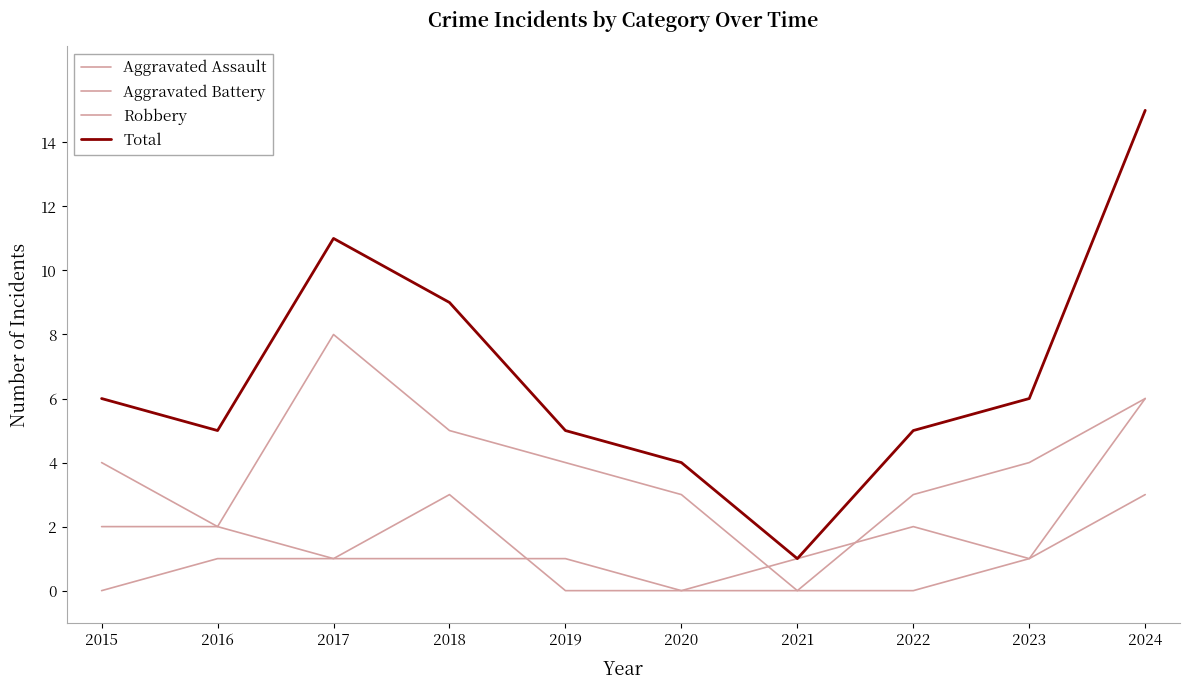

What is the difference between the maximum and minimum values in the Aggravated Assault series?

6